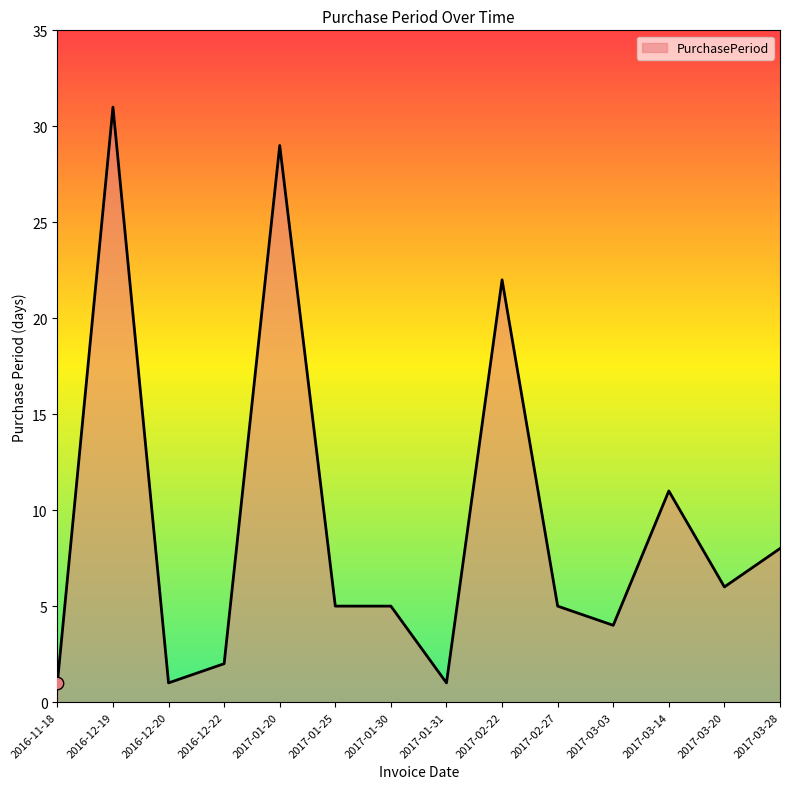

Approximately how many times larger is the value at 2016-12-22 compared to 2017-01-31?

2.0